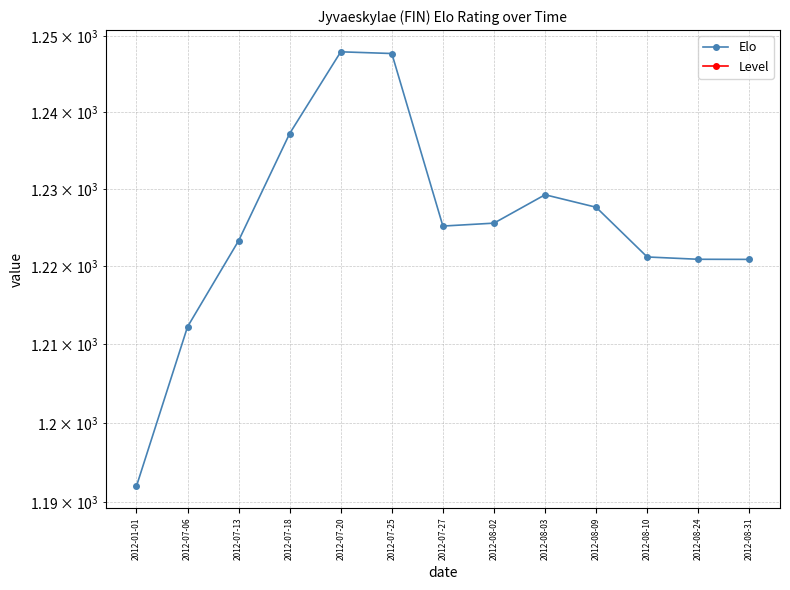

Rank the categories by Level value from highest to lowest.

2012-01-01, 2012-07-06, 2012-07-13, 2012-07-18, 2012-07-20, 2012-07-25, 2012-07-27, 2012-08-02, 2012-08-03, 2012-08-09, 2012-08-10, 2012-08-24, 2012-08-31